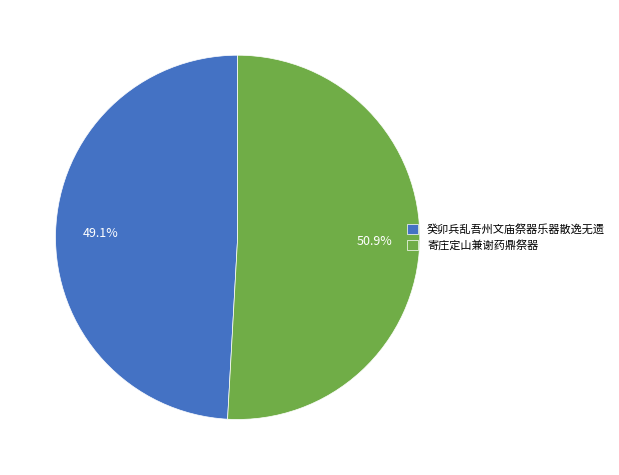

What is the majority slice?

寄庄定山兼谢药鼎祭器